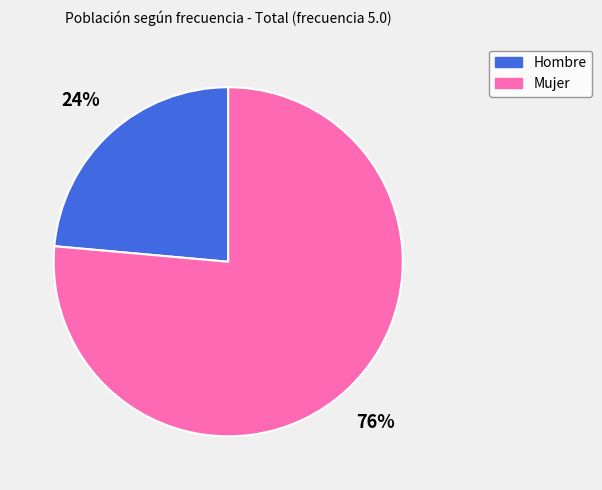

To the nearest percent, what is the average slice percentage?

50%